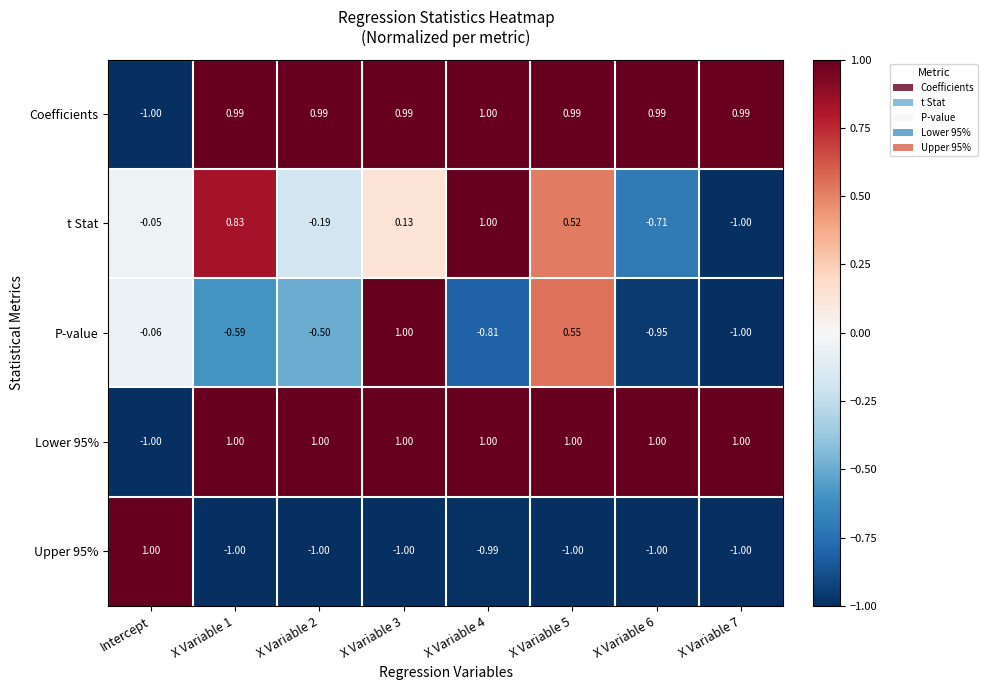

Which category has the lowest value in the Coefficients series?

Intercept